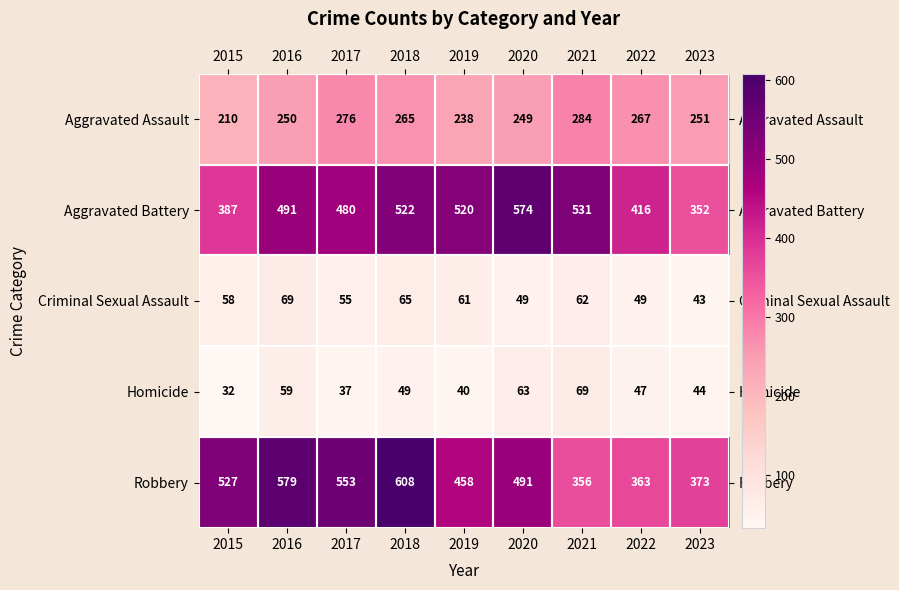

Which series has the widest spread of values?

Robbery